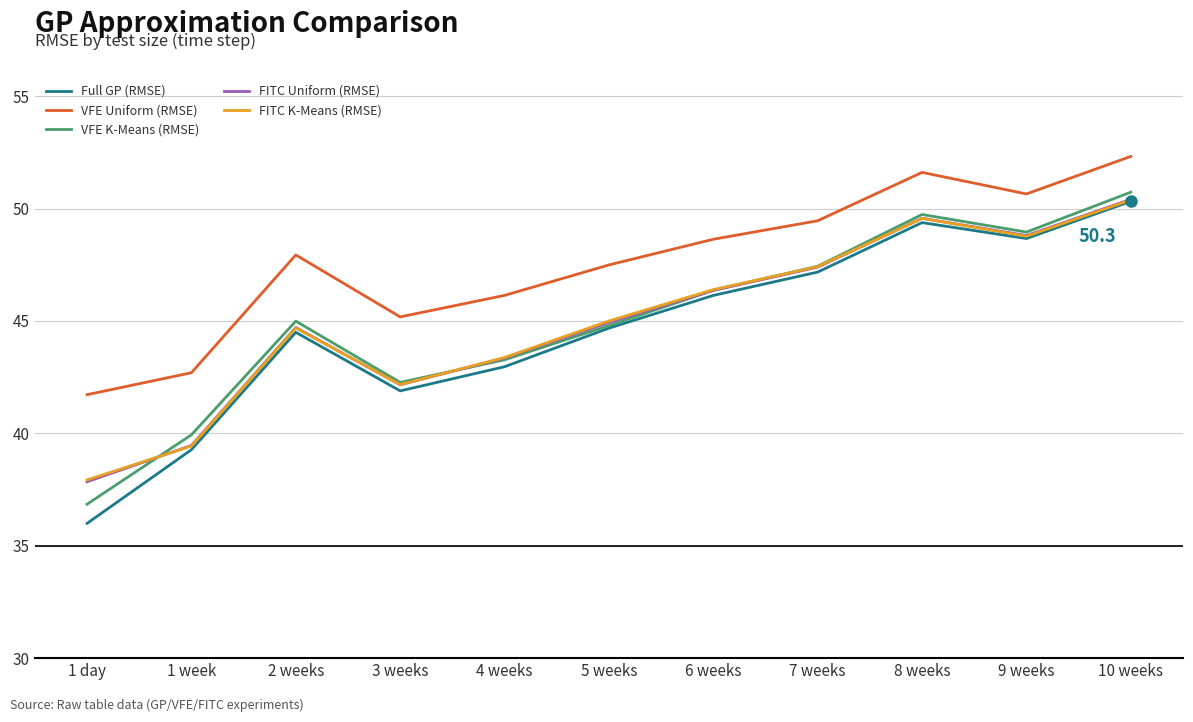

True or false: VFE Uniform (RMSE) and FITC K-Means (RMSE) intersect in this chart.

False